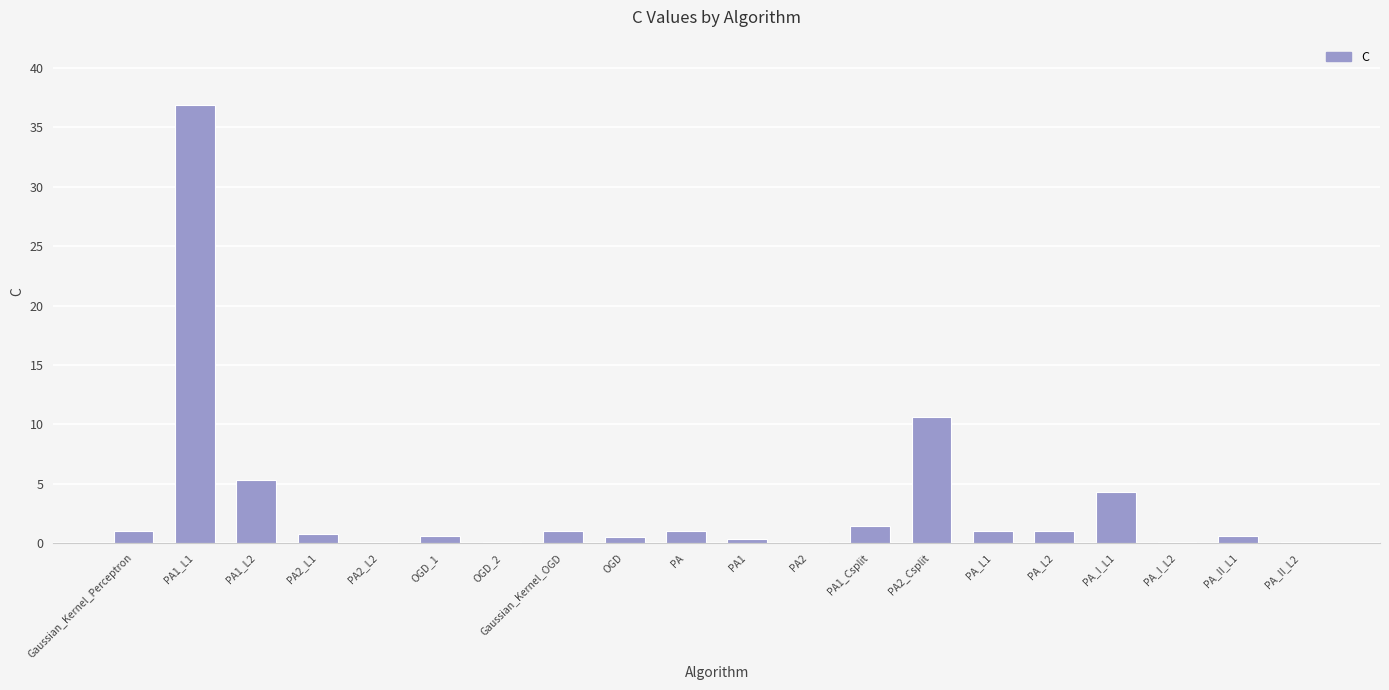

Read the value at OGD.

0.5